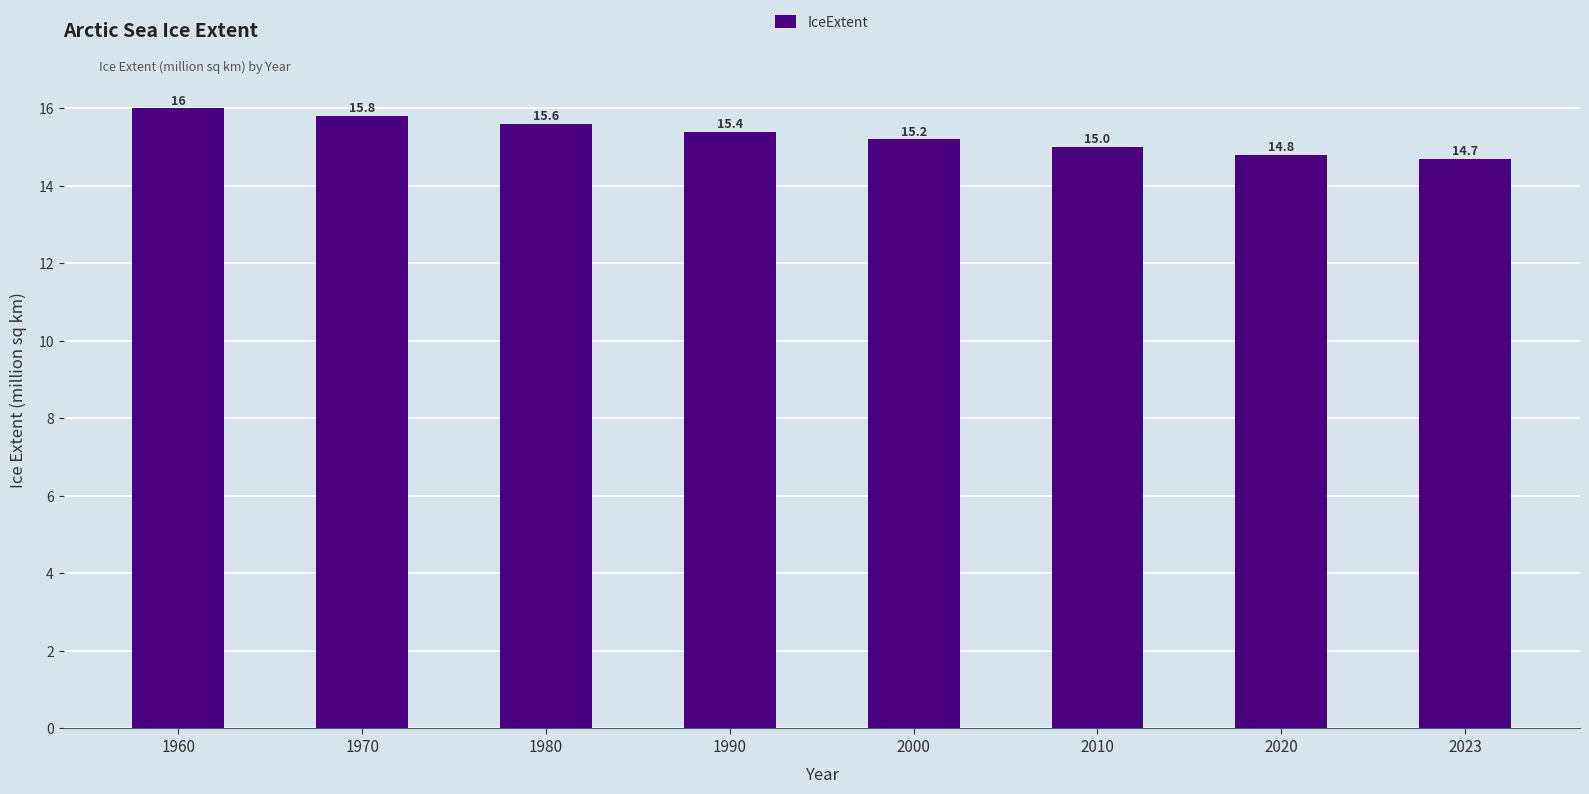

How many bars are there in total?

8